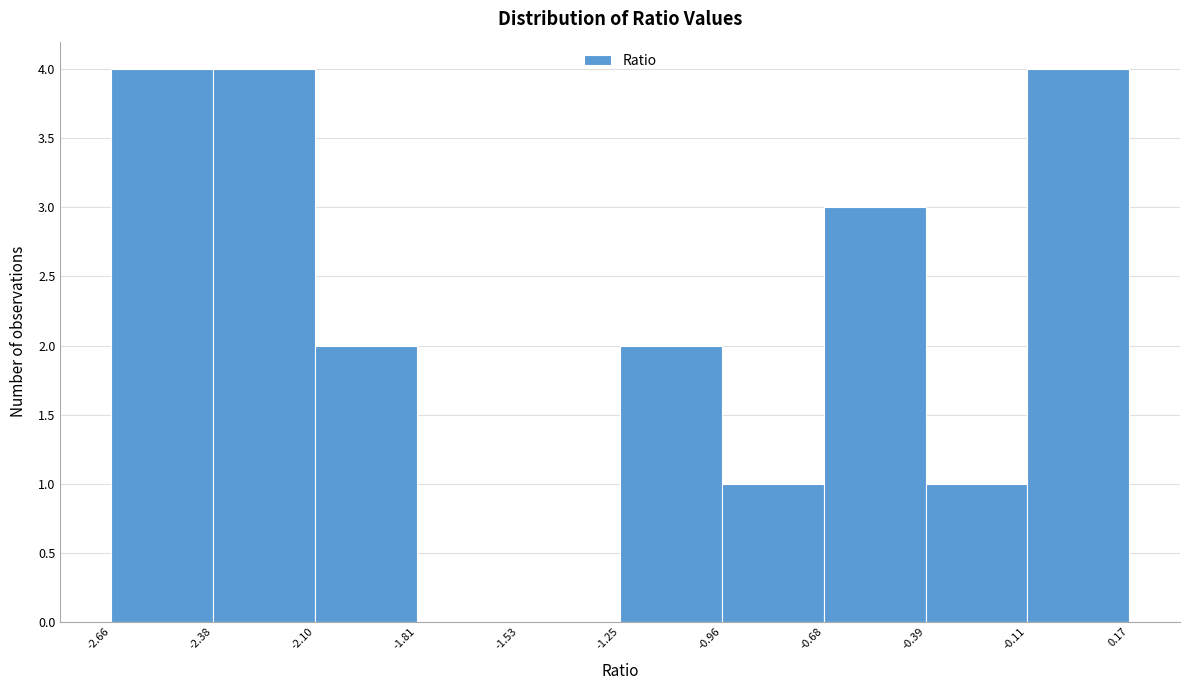

How tall is the bar that spans -2.66 to -2.38 on the x-axis? The values are not printed on the chart, so give them approximately, as read against the axis.

4